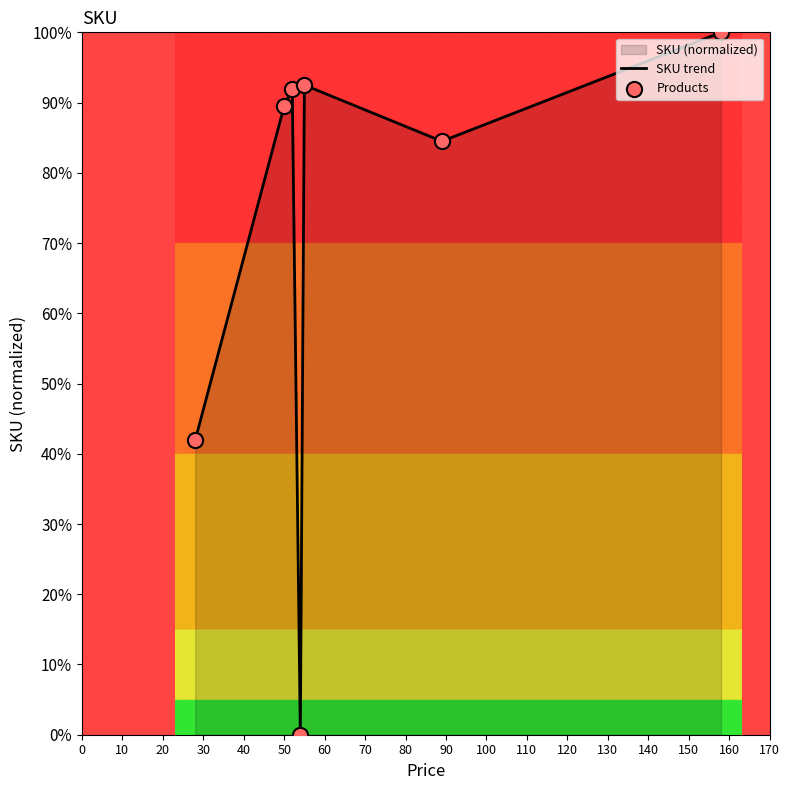

Which series has the largest total across all categories?

SKU trend